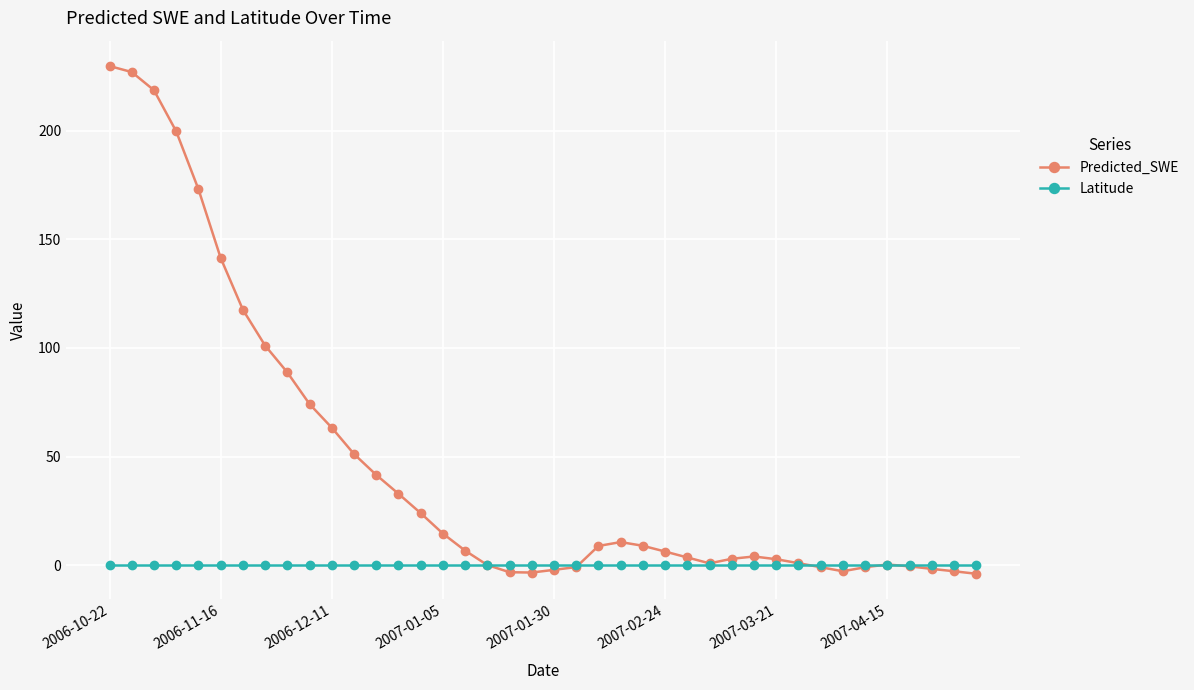

What is the value of the Predicted_SWE point at the 13th from the left?

41.6